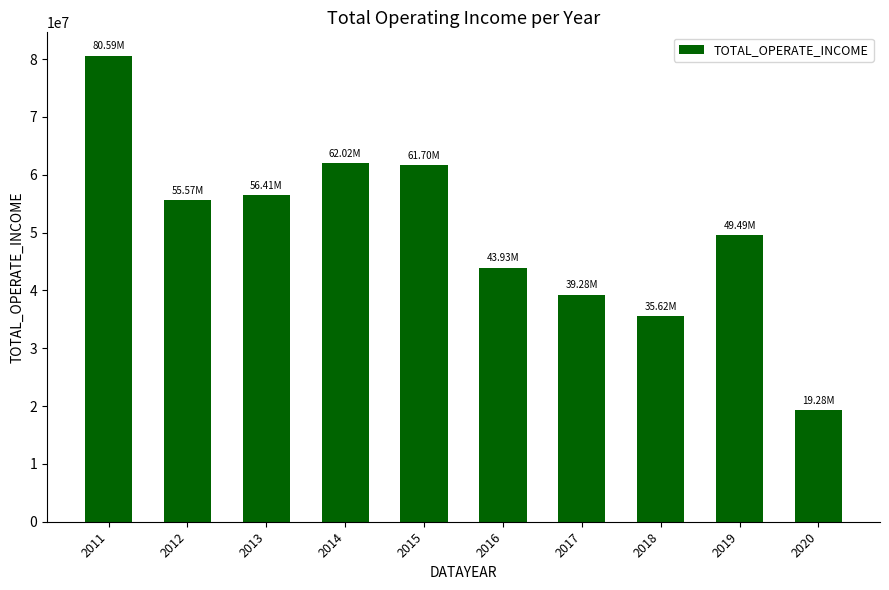

Are the bars horizontal?

No